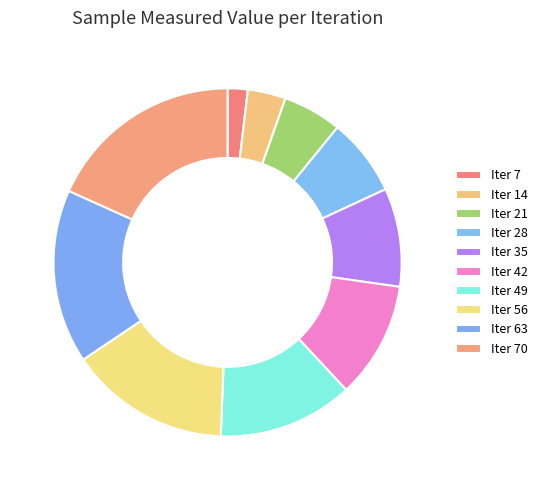

To the nearest percent, what is the average slice percentage?

10%